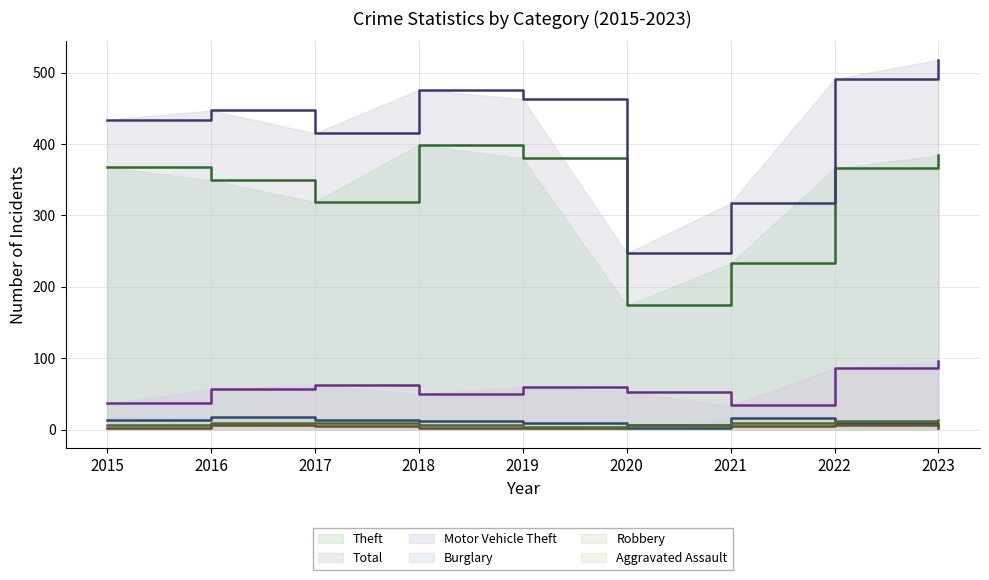

The value of Total at 2019 is 463. True or false?

True